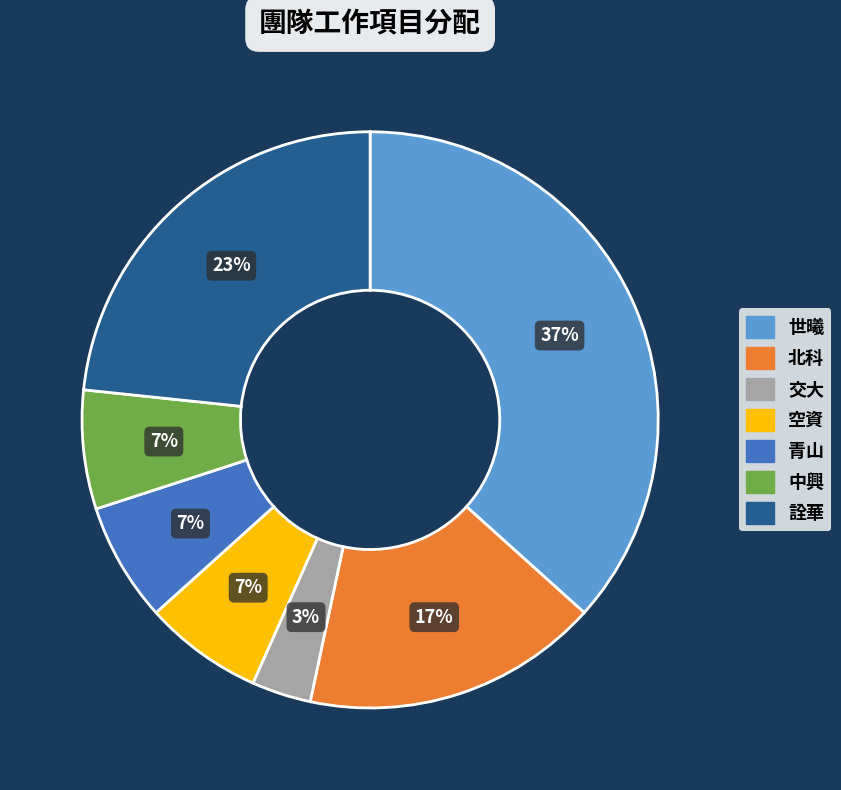

How many slices are in this pie chart?

7